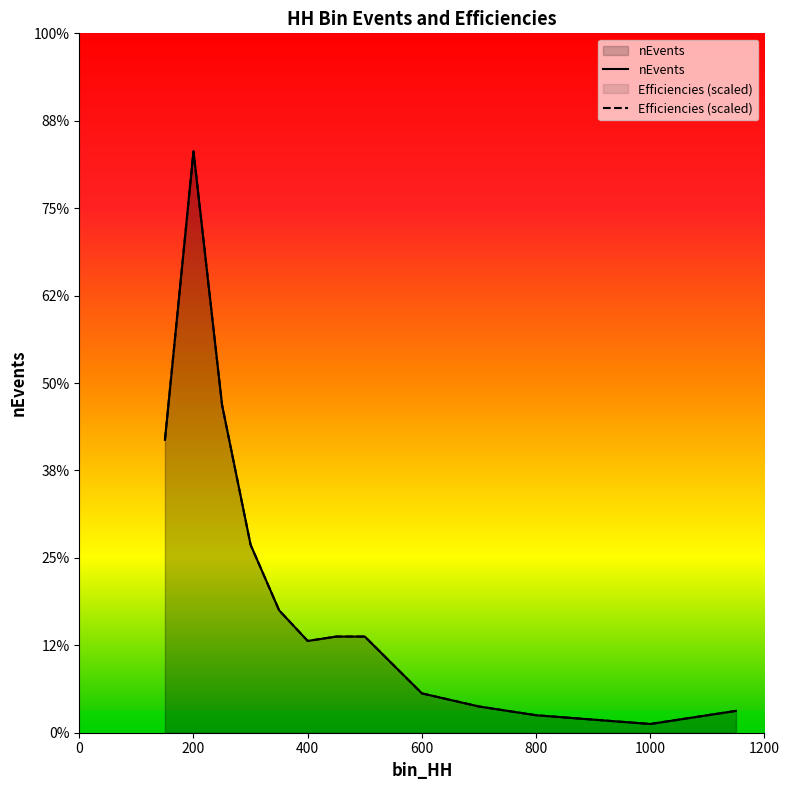

True or false: Efficiencies (scaled) and nEvents cross at least once.

False